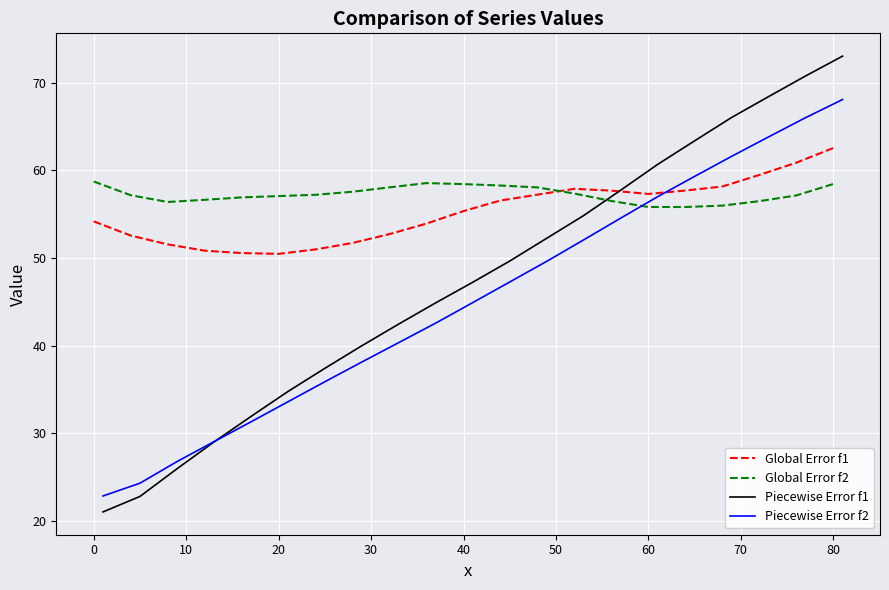

Rank the series by their average value, from highest to lowest.

Global Error f2, Global Error f1, Piecewise Error f1, Piecewise Error f2